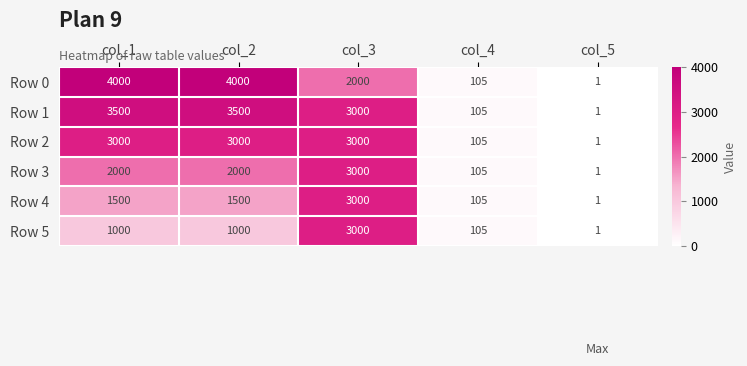

Where is Row 2 nearest to the value 1500?

col_4